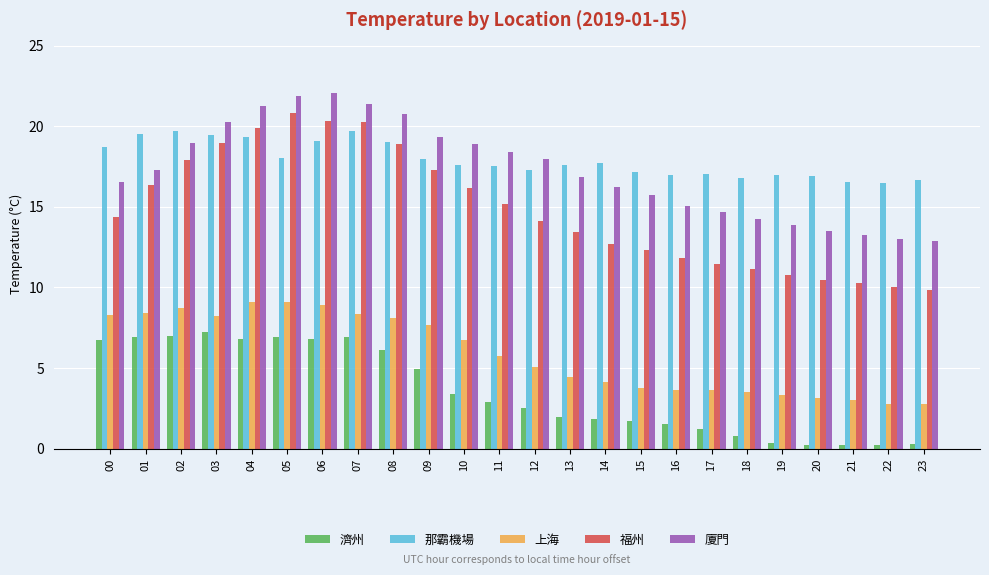

Read the 那霸機場 value at 02.

19.7